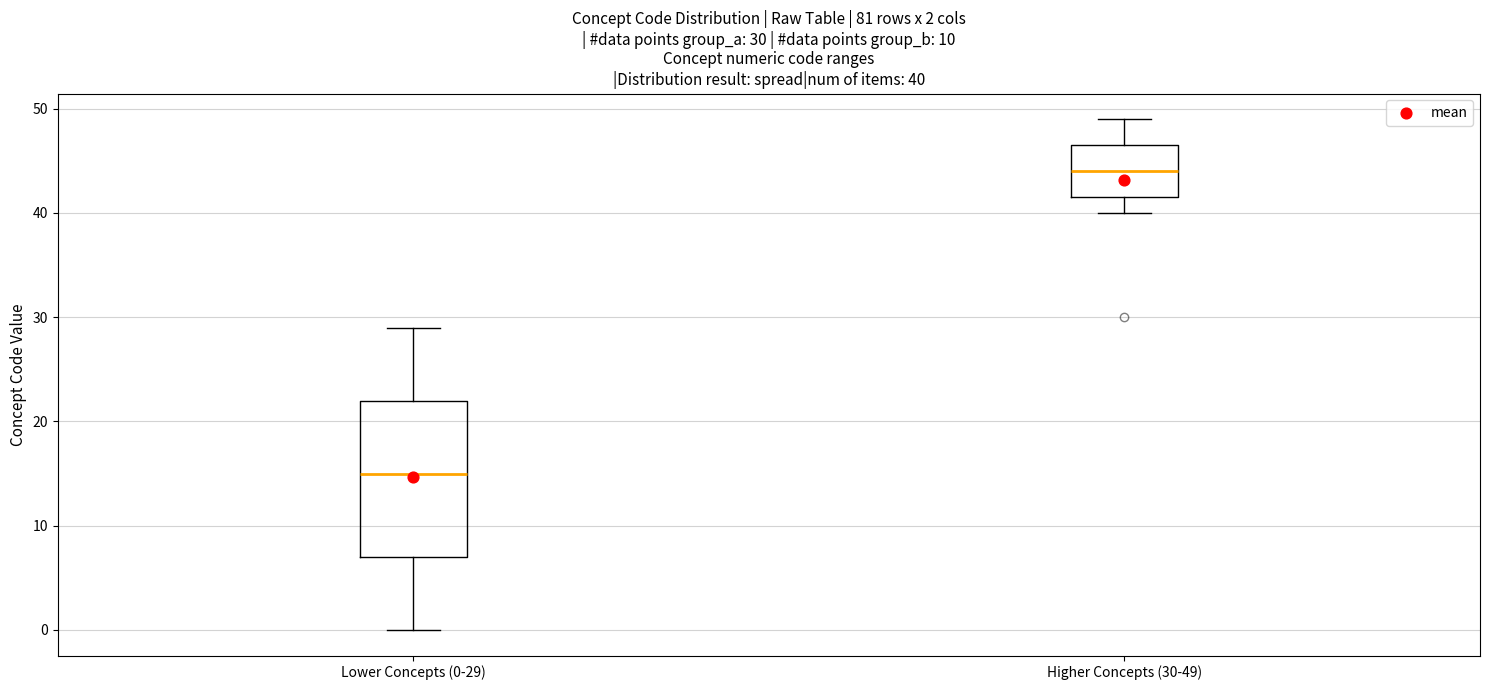

Comparing the boxes themselves (not the whiskers), which one is the tallest?

Lower Concepts (0-29)